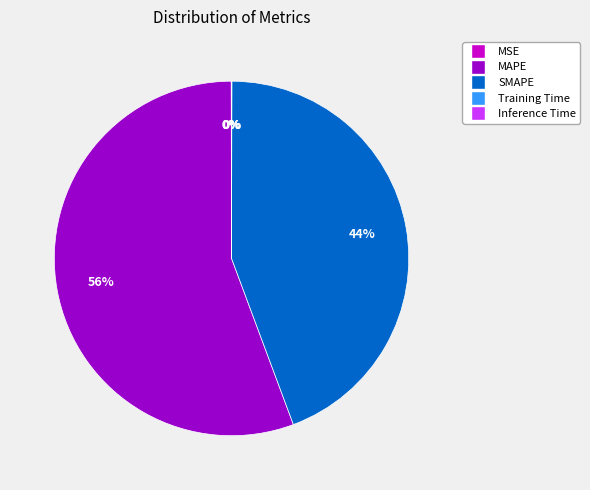

Which slice is the largest?

MAPE